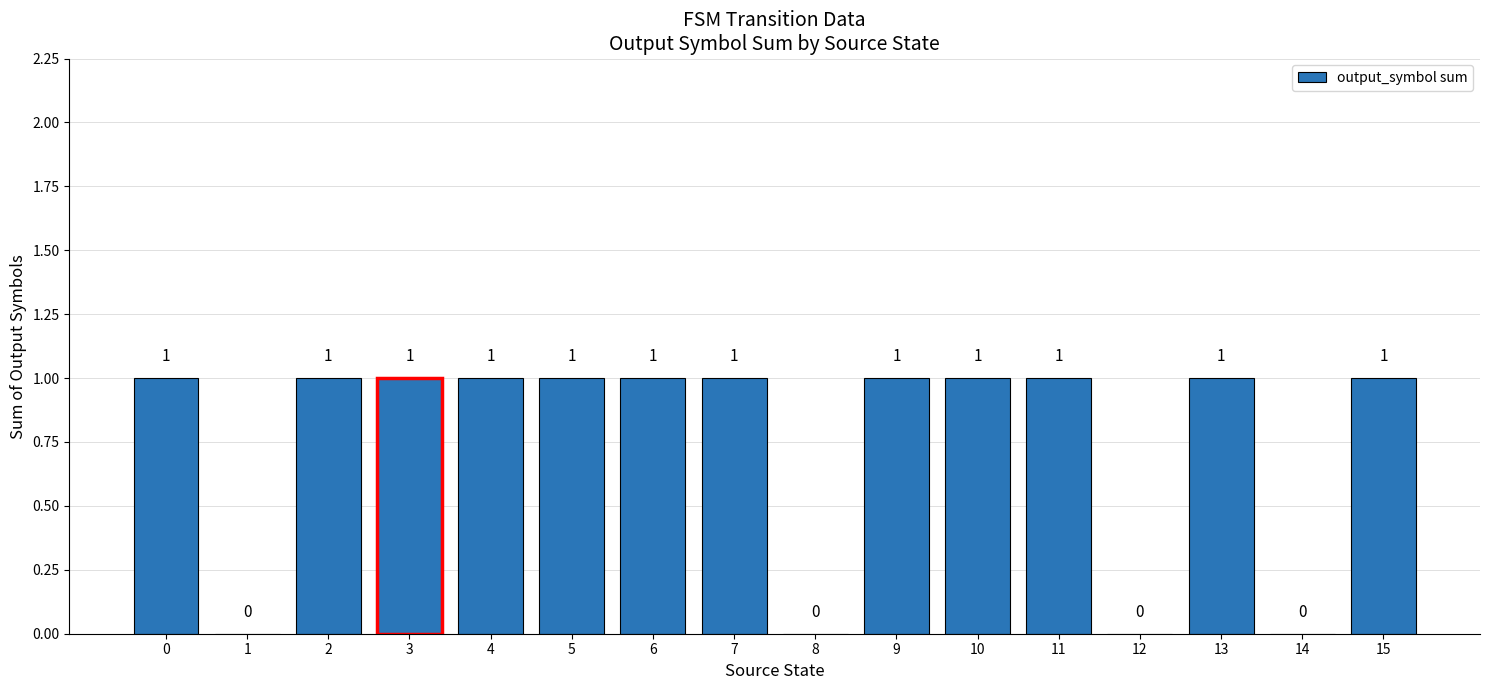

What is the ratio of the value at 9 to the value at 5?

1.0